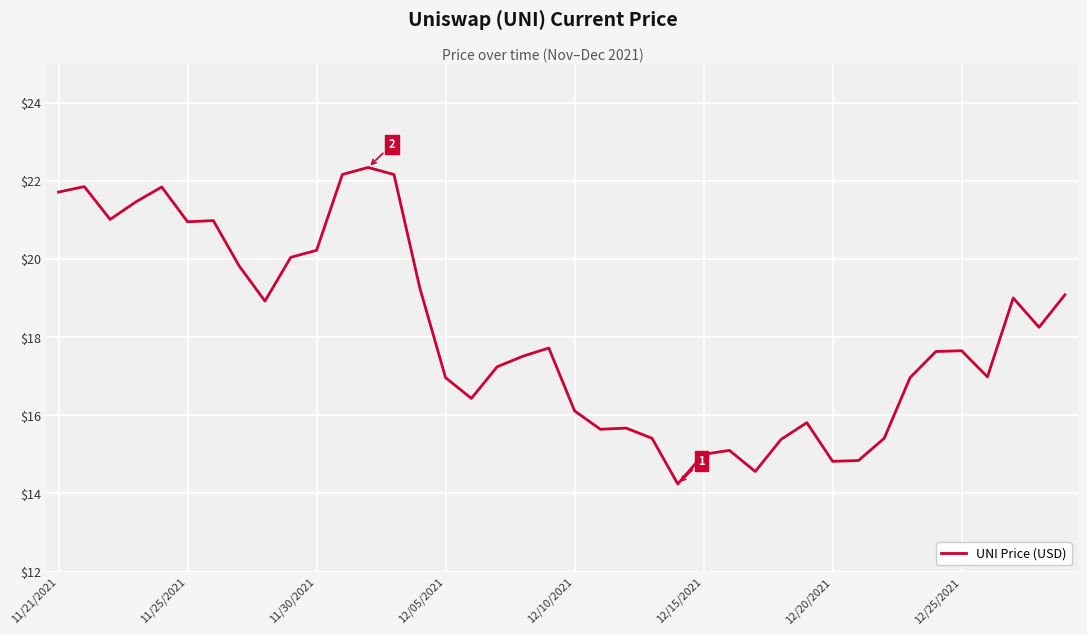

What is the maximum value shown in the chart?

22.3